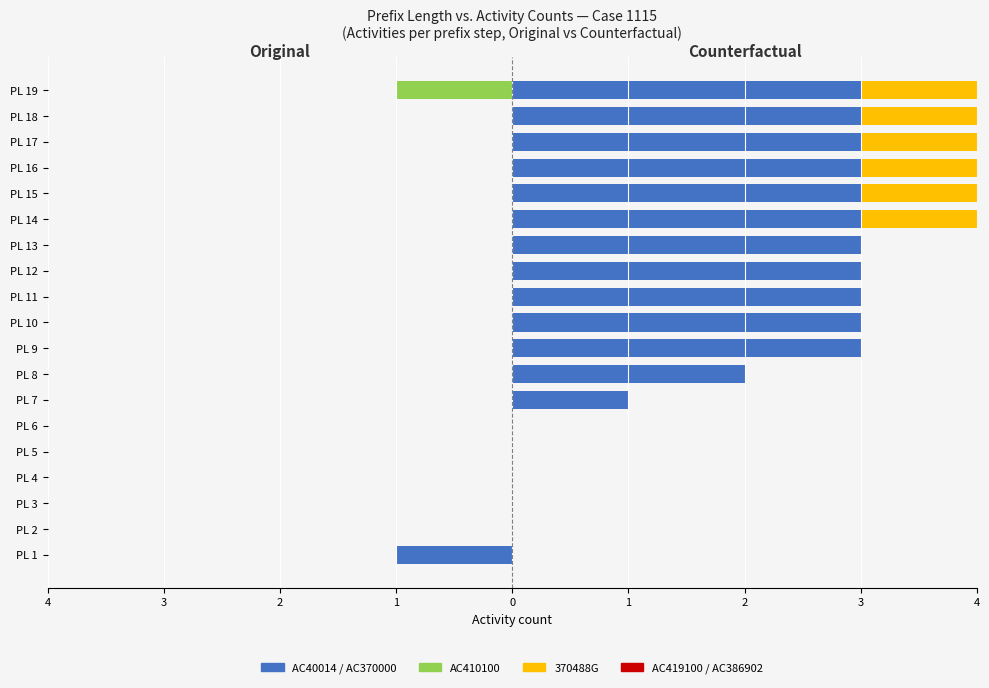

What is the sum of all AC410100 values?

-1.0